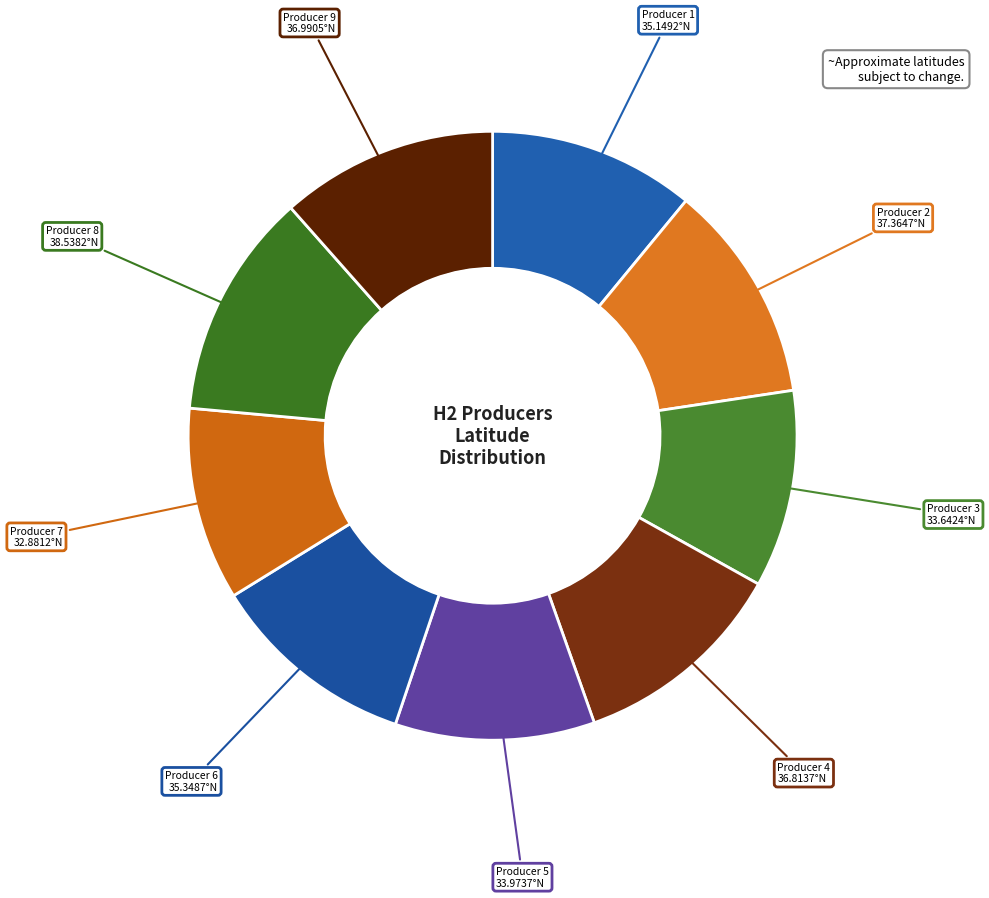

What is the largest slice in the pie chart?

Producer 8